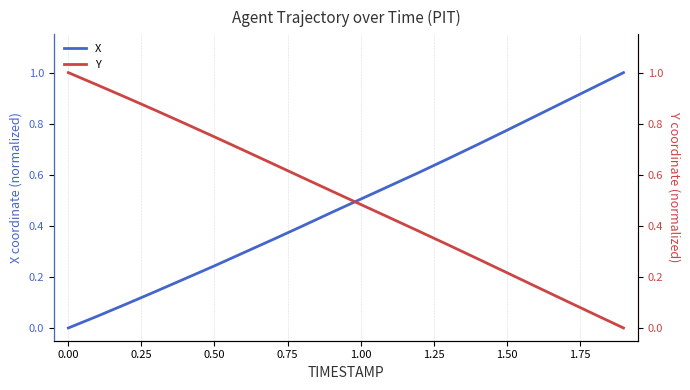

Does the chart display data point markers on the line(s)?

No